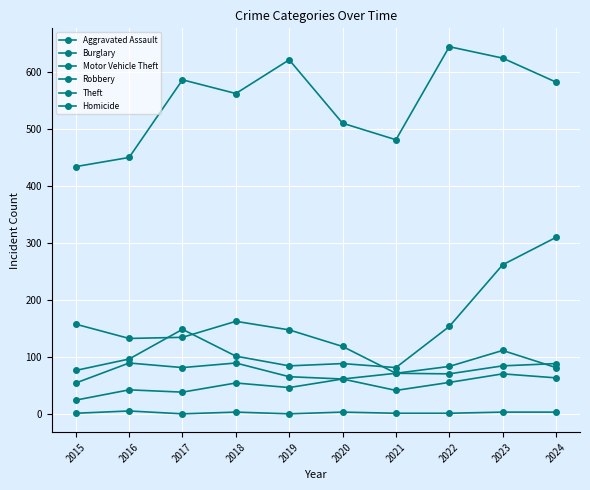

How many lines are shown in the chart?

6